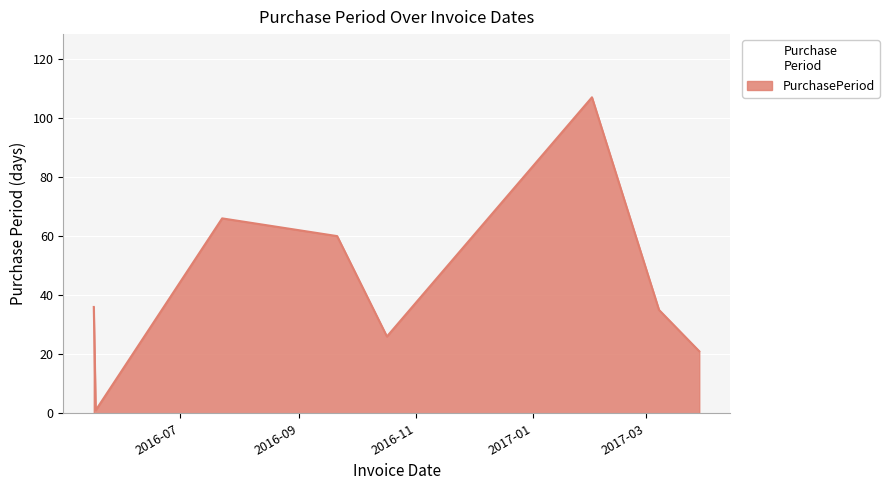

What is the sum of all values?

352